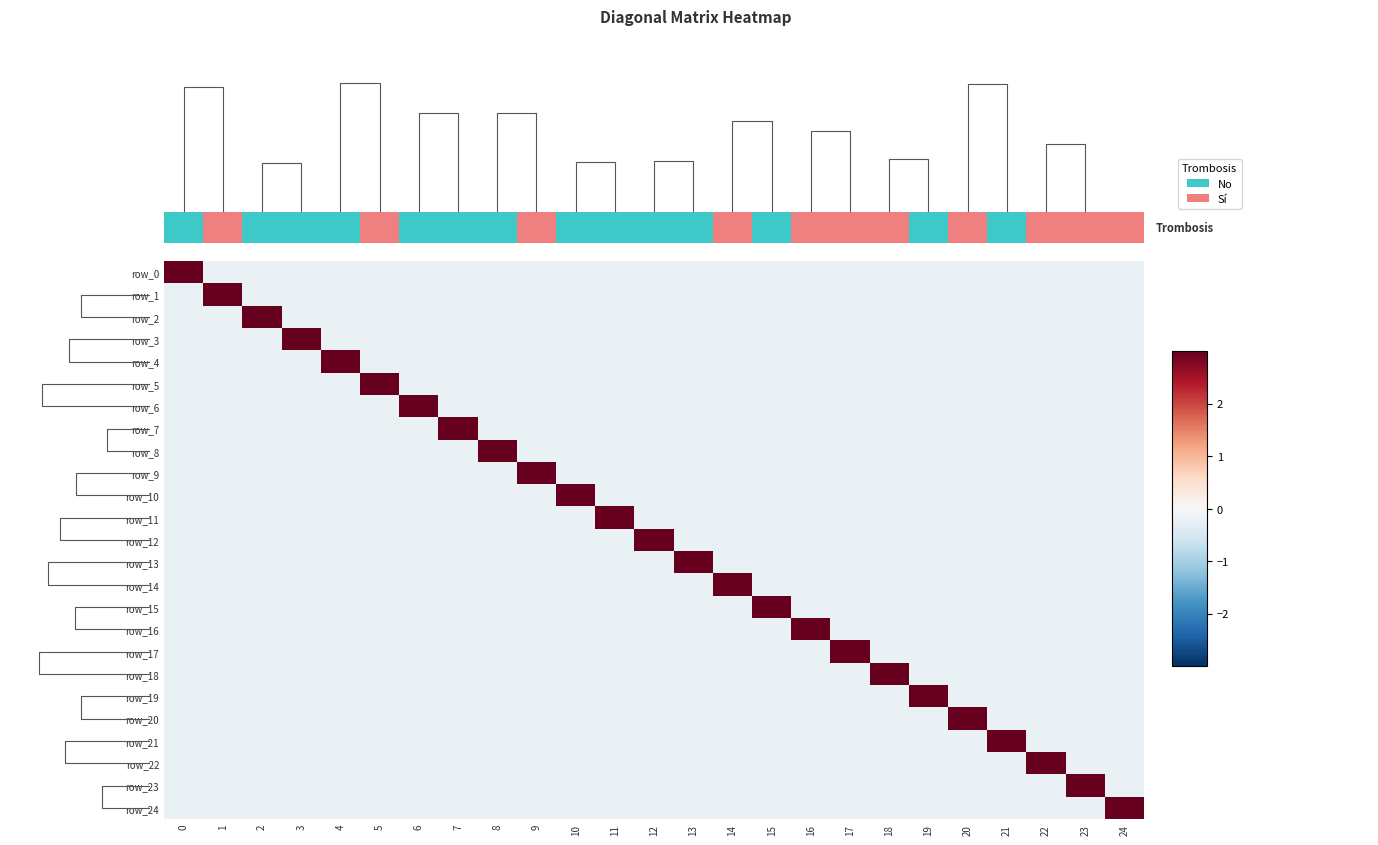

Reading left to right, extract all data points from this chart.

row_0: 4.9	-0.2	-0.2	-0.2	-0.2	-0.2	-0.2	-0.2	-0.2	-0.2	-0.2	-0.2	-0.2	-0.2	-0.2	-0.2	-0.2	-0.2	-0.2	-0.2	-0.2	-0.2	-0.2	-0.2	-0.2
row_1: -0.2	4.9	-0.2	-0.2	-0.2	-0.2	-0.2	-0.2	-0.2	-0.2	-0.2	-0.2	-0.2	-0.2	-0.2	-0.2	-0.2	-0.2	-0.2	-0.2	-0.2	-0.2	-0.2	-0.2	-0.2
row_2: -0.2	-0.2	4.9	-0.2	-0.2	-0.2	-0.2	-0.2	-0.2	-0.2	-0.2	-0.2	-0.2	-0.2	-0.2	-0.2	-0.2	-0.2	-0.2	-0.2	-0.2	-0.2	-0.2	-0.2	-0.2
row_3: -0.2	-0.2	-0.2	4.9	-0.2	-0.2	-0.2	-0.2	-0.2	-0.2	-0.2	-0.2	-0.2	-0.2	-0.2	-0.2	-0.2	-0.2	-0.2	-0.2	-0.2	-0.2	-0.2	-0.2	-0.2
row_4: -0.2	-0.2	-0.2	-0.2	4.9	-0.2	-0.2	-0.2	-0.2	-0.2	-0.2	-0.2	-0.2	-0.2	-0.2	-0.2	-0.2	-0.2	-0.2	-0.2	-0.2	-0.2	-0.2	-0.2	-0.2
row_5: -0.2	-0.2	-0.2	-0.2	-0.2	4.9	-0.2	-0.2	-0.2	-0.2	-0.2	-0.2	-0.2	-0.2	-0.2	-0.2	-0.2	-0.2	-0.2	-0.2	-0.2	-0.2	-0.2	-0.2	-0.2
row_6: -0.2	-0.2	-0.2	-0.2	-0.2	-0.2	4.9	-0.2	-0.2	-0.2	-0.2	-0.2	-0.2	-0.2	-0.2	-0.2	-0.2	-0.2	-0.2	-0.2	-0.2	-0.2	-0.2	-0.2	-0.2
row_7: -0.2	-0.2	-0.2	-0.2	-0.2	-0.2	-0.2	4.9	-0.2	-0.2	-0.2	-0.2	-0.2	-0.2	-0.2	-0.2	-0.2	-0.2	-0.2	-0.2	-0.2	-0.2	-0.2	-0.2	-0.2
row_8: -0.2	-0.2	-0.2	-0.2	-0.2	-0.2	-0.2	-0.2	4.9	-0.2	-0.2	-0.2	-0.2	-0.2	-0.2	-0.2	-0.2	-0.2	-0.2	-0.2	-0.2	-0.2	-0.2	-0.2	-0.2
row_9: -0.2	-0.2	-0.2	-0.2	-0.2	-0.2	-0.2	-0.2	-0.2	4.9	-0.2	-0.2	-0.2	-0.2	-0.2	-0.2	-0.2	-0.2	-0.2	-0.2	-0.2	-0.2	-0.2	-0.2	-0.2
row_10: -0.2	-0.2	-0.2	-0.2	-0.2	-0.2	-0.2	-0.2	-0.2	-0.2	4.9	-0.2	-0.2	-0.2	-0.2	-0.2	-0.2	-0.2	-0.2	-0.2	-0.2	-0.2	-0.2	-0.2	-0.2
row_11: -0.2	-0.2	-0.2	-0.2	-0.2	-0.2	-0.2	-0.2	-0.2	-0.2	-0.2	4.9	-0.2	-0.2	-0.2	-0.2	-0.2	-0.2	-0.2	-0.2	-0.2	-0.2	-0.2	-0.2	-0.2
row_12: -0.2	-0.2	-0.2	-0.2	-0.2	-0.2	-0.2	-0.2	-0.2	-0.2	-0.2	-0.2	4.9	-0.2	-0.2	-0.2	-0.2	-0.2	-0.2	-0.2	-0.2	-0.2	-0.2	-0.2	-0.2
row_13: -0.2	-0.2	-0.2	-0.2	-0.2	-0.2	-0.2	-0.2	-0.2	-0.2	-0.2	-0.2	-0.2	4.9	-0.2	-0.2	-0.2	-0.2	-0.2	-0.2	-0.2	-0.2	-0.2	-0.2	-0.2
row_14: -0.2	-0.2	-0.2	-0.2	-0.2	-0.2	-0.2	-0.2	-0.2	-0.2	-0.2	-0.2	-0.2	-0.2	4.9	-0.2	-0.2	-0.2	-0.2	-0.2	-0.2	-0.2	-0.2	-0.2	-0.2
row_15: -0.2	-0.2	-0.2	-0.2	-0.2	-0.2	-0.2	-0.2	-0.2	-0.2	-0.2	-0.2	-0.2	-0.2	-0.2	4.9	-0.2	-0.2	-0.2	-0.2	-0.2	-0.2	-0.2	-0.2	-0.2
row_16: -0.2	-0.2	-0.2	-0.2	-0.2	-0.2	-0.2	-0.2	-0.2	-0.2	-0.2	-0.2	-0.2	-0.2	-0.2	-0.2	4.9	-0.2	-0.2	-0.2	-0.2	-0.2	-0.2	-0.2	-0.2
row_17: -0.2	-0.2	-0.2	-0.2	-0.2	-0.2	-0.2	-0.2	-0.2	-0.2	-0.2	-0.2	-0.2	-0.2	-0.2	-0.2	-0.2	4.9	-0.2	-0.2	-0.2	-0.2	-0.2	-0.2	-0.2
row_18: -0.2	-0.2	-0.2	-0.2	-0.2	-0.2	-0.2	-0.2	-0.2	-0.2	-0.2	-0.2	-0.2	-0.2	-0.2	-0.2	-0.2	-0.2	4.9	-0.2	-0.2	-0.2	-0.2	-0.2	-0.2
row_19: -0.2	-0.2	-0.2	-0.2	-0.2	-0.2	-0.2	-0.2	-0.2	-0.2	-0.2	-0.2	-0.2	-0.2	-0.2	-0.2	-0.2	-0.2	-0.2	4.9	-0.2	-0.2	-0.2	-0.2	-0.2
row_20: -0.2	-0.2	-0.2	-0.2	-0.2	-0.2	-0.2	-0.2	-0.2	-0.2	-0.2	-0.2	-0.2	-0.2	-0.2	-0.2	-0.2	-0.2	-0.2	-0.2	4.9	-0.2	-0.2	-0.2	-0.2
row_21: -0.2	-0.2	-0.2	-0.2	-0.2	-0.2	-0.2	-0.2	-0.2	-0.2	-0.2	-0.2	-0.2	-0.2	-0.2	-0.2	-0.2	-0.2	-0.2	-0.2	-0.2	4.9	-0.2	-0.2	-0.2
row_22: -0.2	-0.2	-0.2	-0.2	-0.2	-0.2	-0.2	-0.2	-0.2	-0.2	-0.2	-0.2	-0.2	-0.2	-0.2	-0.2	-0.2	-0.2	-0.2	-0.2	-0.2	-0.2	4.9	-0.2	-0.2
row_23: -0.2	-0.2	-0.2	-0.2	-0.2	-0.2	-0.2	-0.2	-0.2	-0.2	-0.2	-0.2	-0.2	-0.2	-0.2	-0.2	-0.2	-0.2	-0.2	-0.2	-0.2	-0.2	-0.2	4.9	-0.2
row_24: -0.2	-0.2	-0.2	-0.2	-0.2	-0.2	-0.2	-0.2	-0.2	-0.2	-0.2	-0.2	-0.2	-0.2	-0.2	-0.2	-0.2	-0.2	-0.2	-0.2	-0.2	-0.2	-0.2	-0.2	4.9